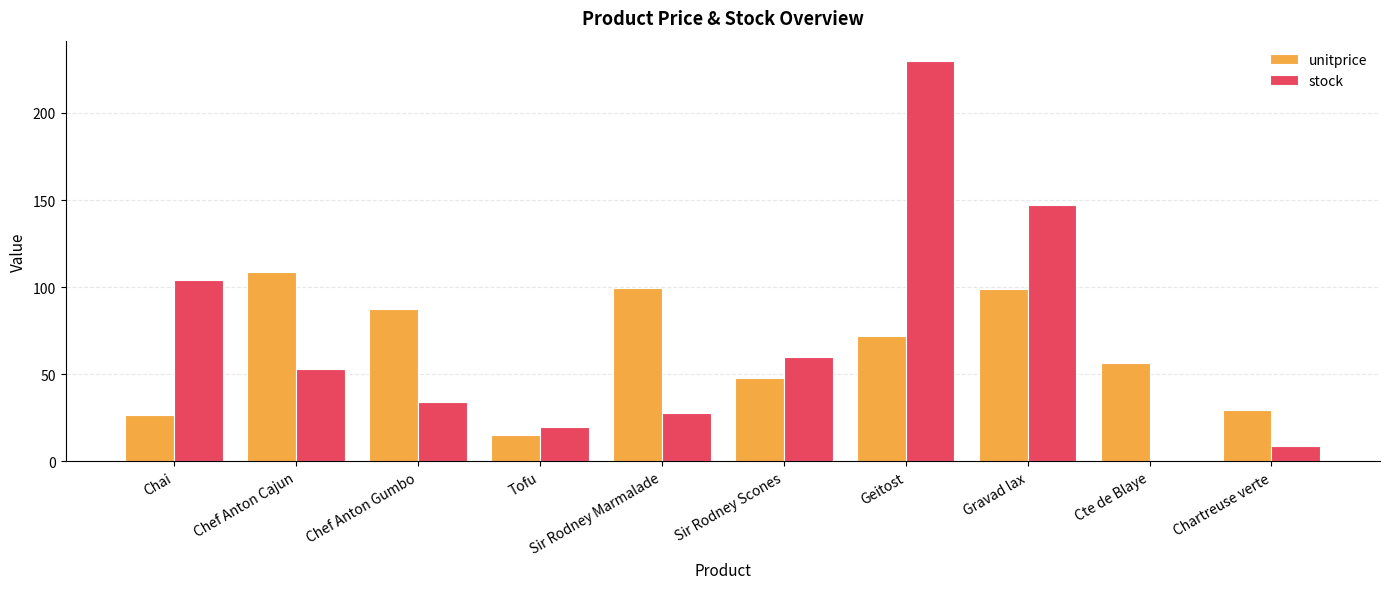

Which series changed the most between Chai and Gravad lax?

unitprice